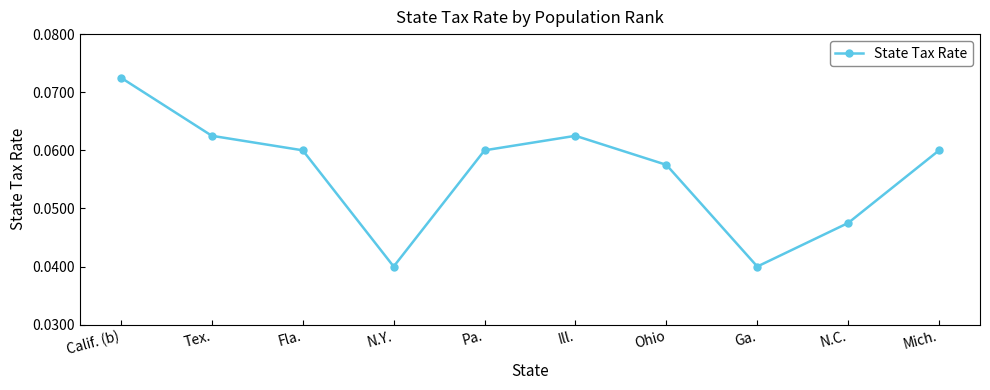

Is it true that the value at Tex. is 0.0?

False